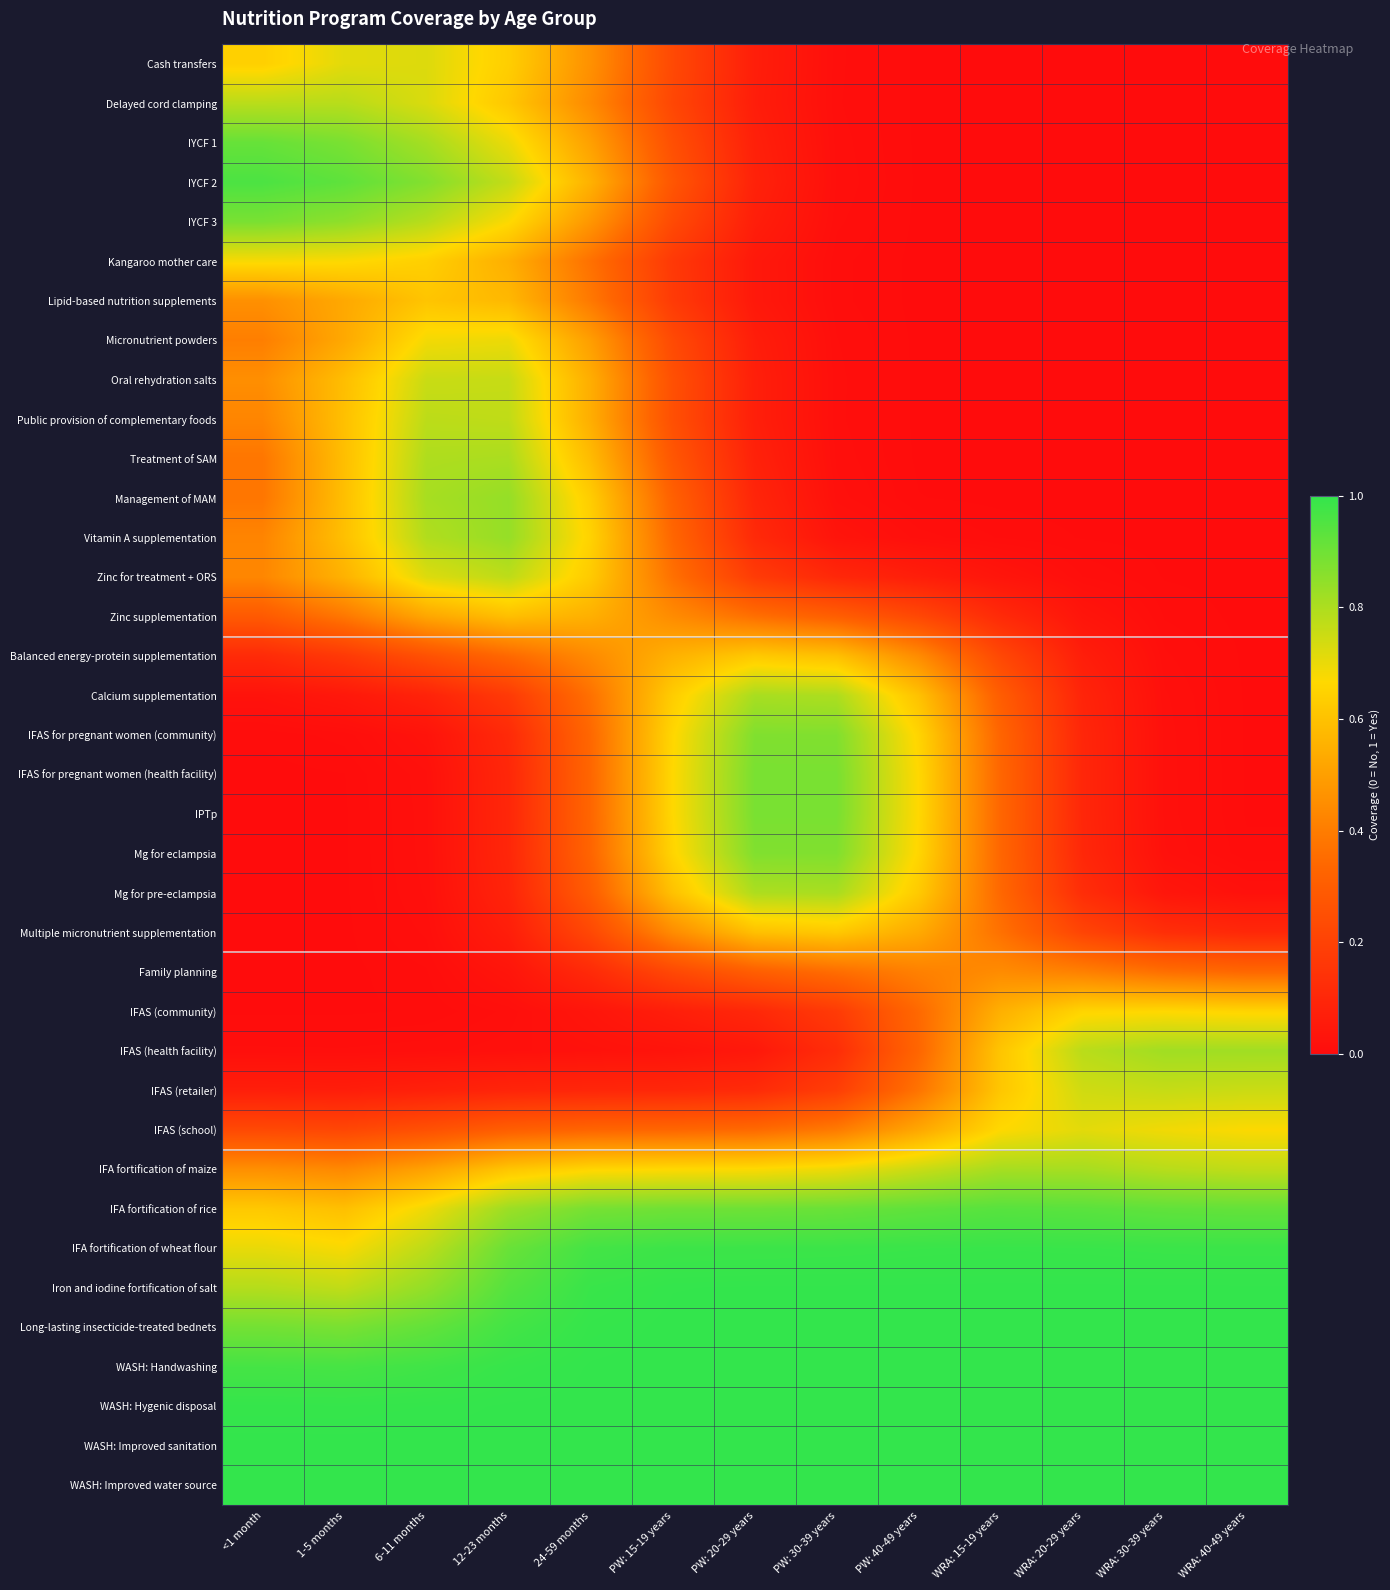

How many series are shown in this chart?

37